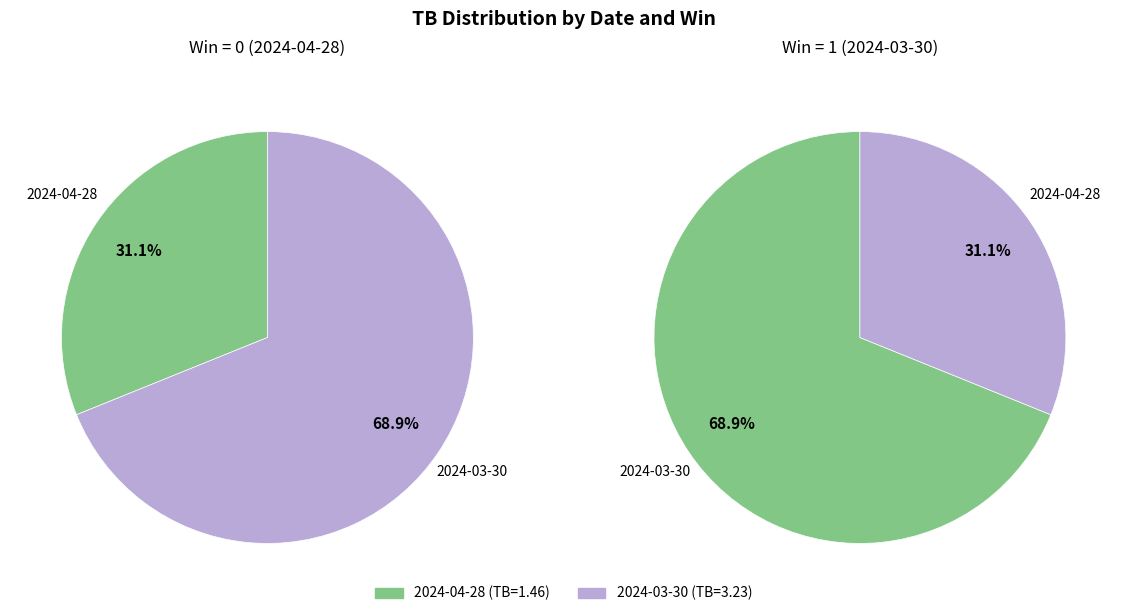

How many slices are in this pie chart?

2